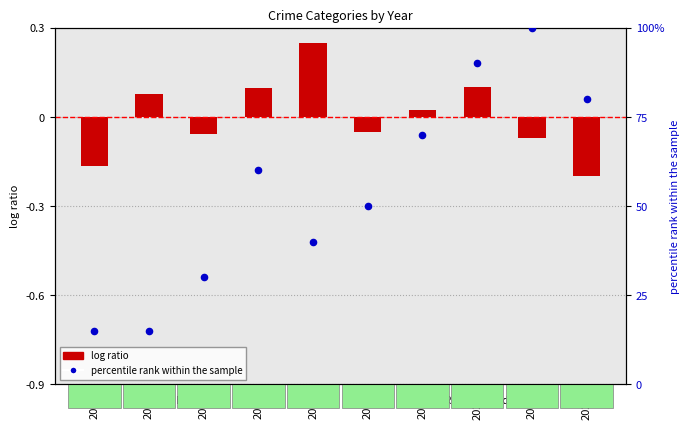

Which series has the widest spread of Y values?

percentile rank within the sample